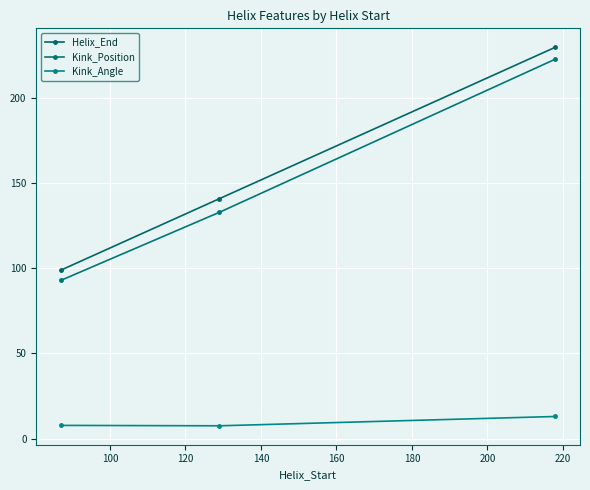

What is the value of the Kink_Angle point at the 3rd from the left?

13.0